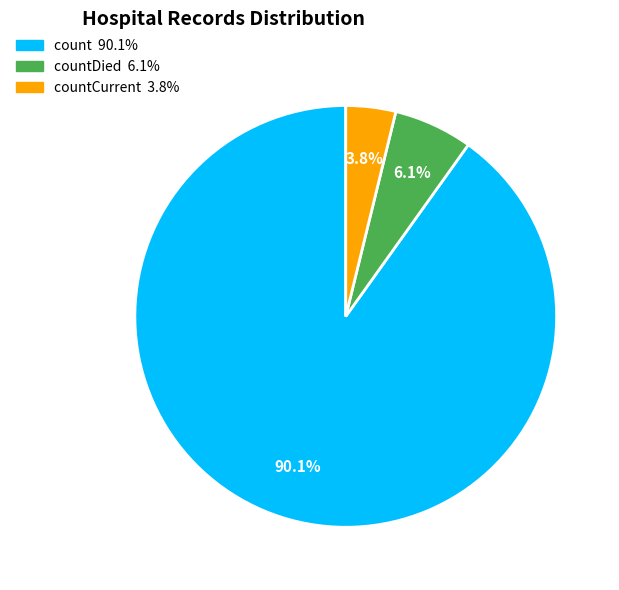

How many segments does this pie chart have?

3